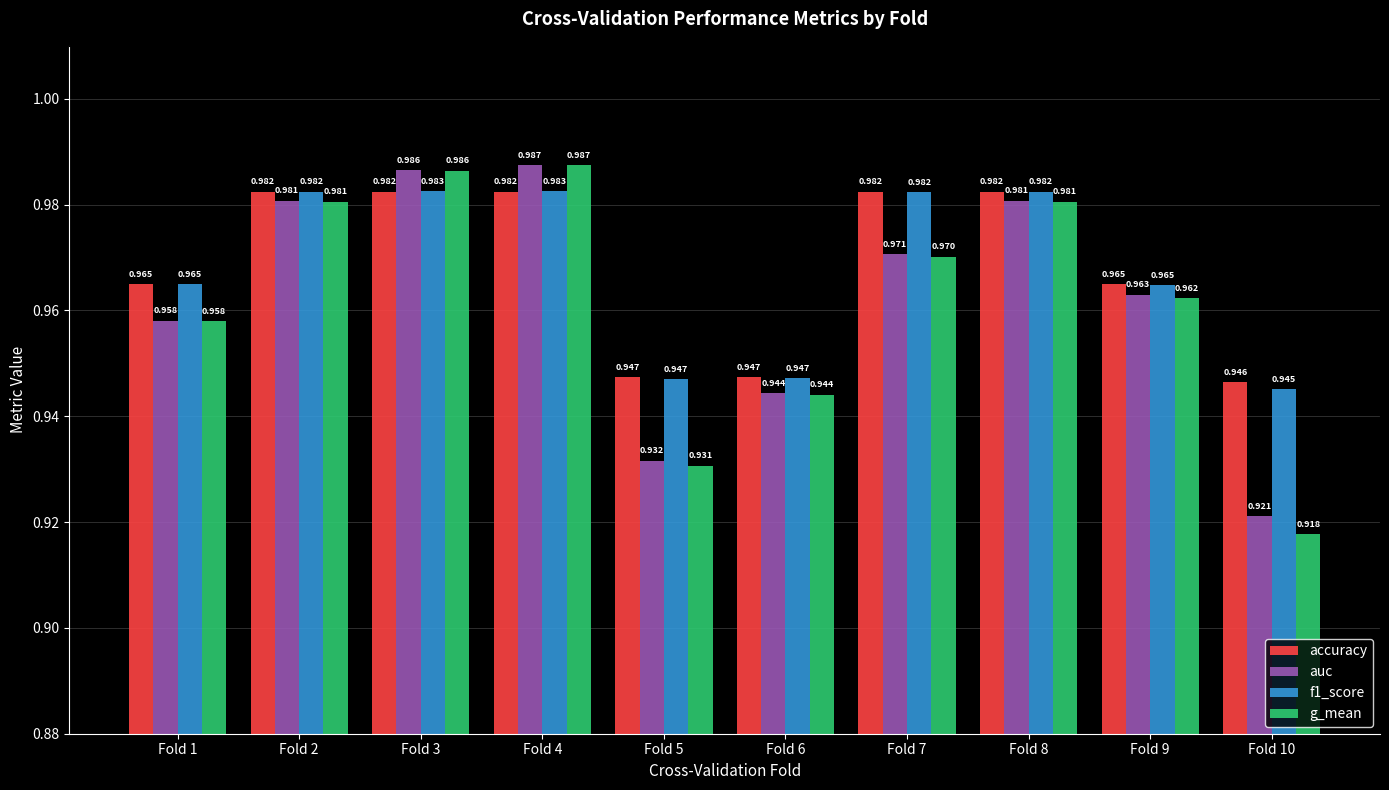

The value of f1_score at Fold 3 is 0.2. True or false?

False